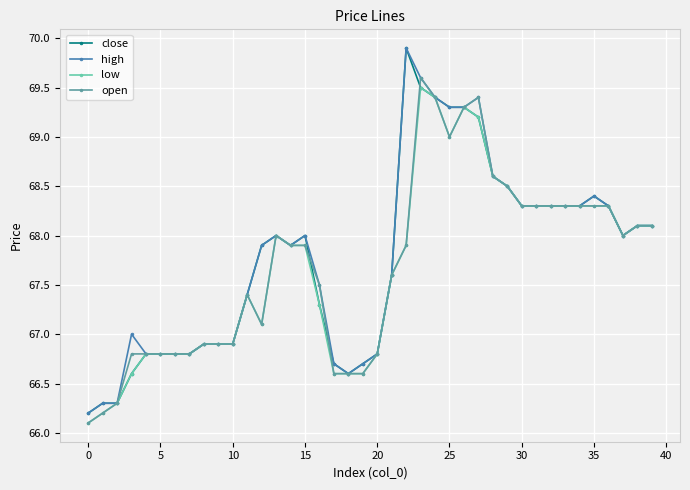

True or false: high has more than 0 interior local peaks.

True